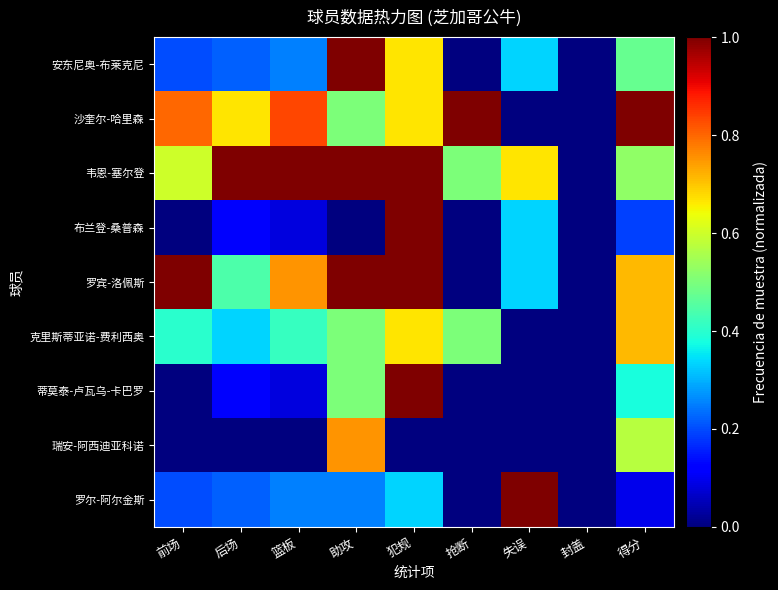

How many data points does each series have?

9